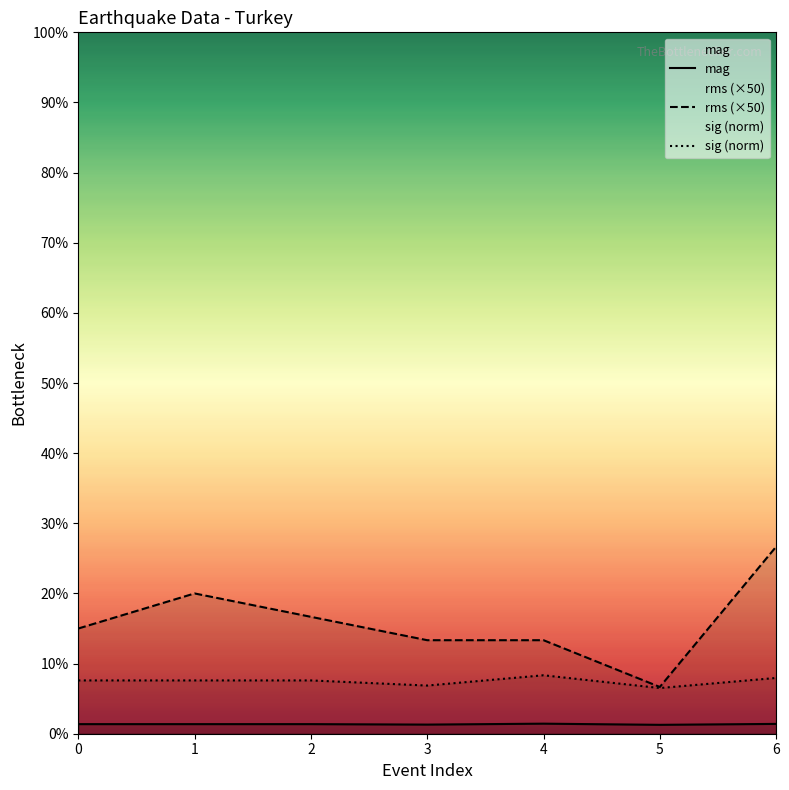

Rank the series by their average value, from highest to lowest.

rms (×50), sig (norm), mag